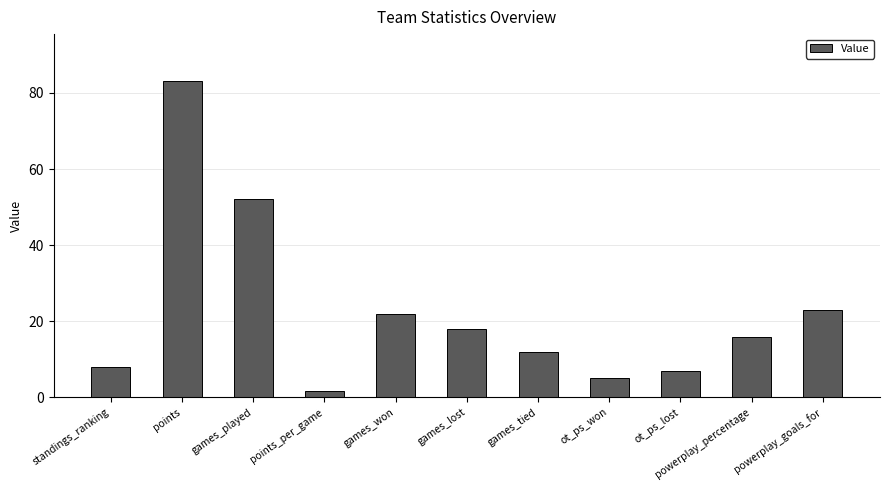

Approximately how many times larger is the value at ot_ps_lost compared to powerplay_percentage?

0.4